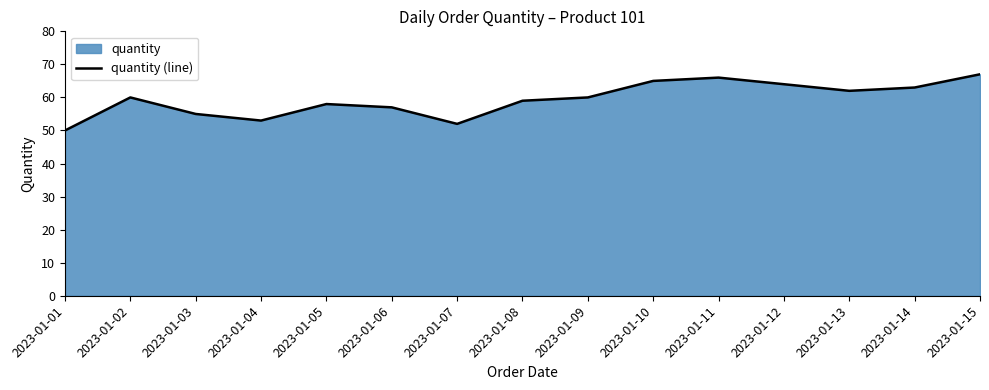

The value at 2023-01-09 is 60. True or false?

True